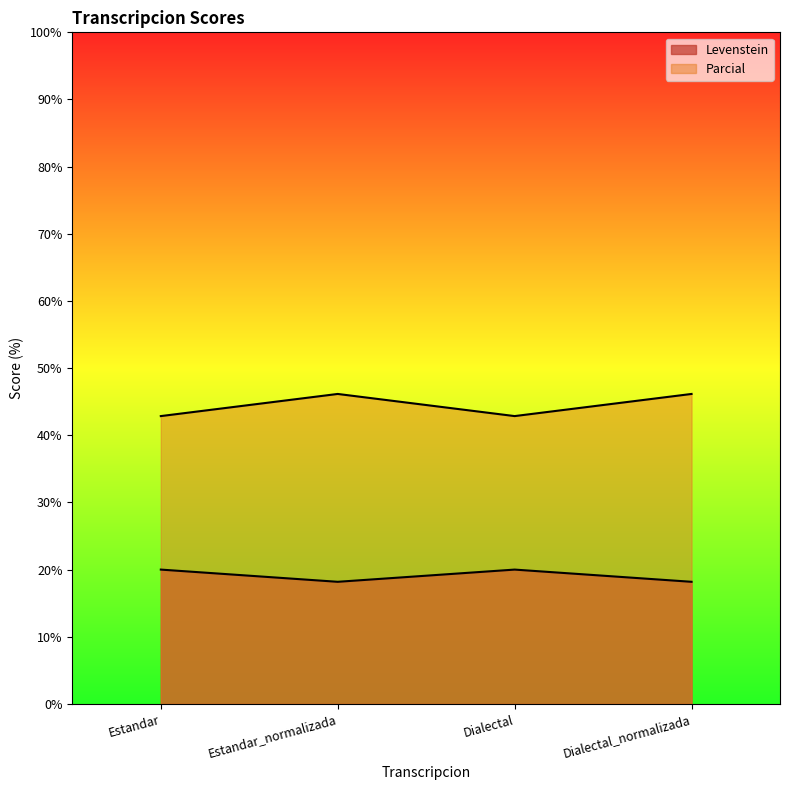

Reading left to right, transcribe all the data shown in this chart.

Levenstein: Estandar=20.0	Estandar_normalizada=18.2	Dialectal=20.0	Dialectal_normalizada=18.2
Parcial: Estandar=42.9	Estandar_normalizada=46.2	Dialectal=42.9	Dialectal_normalizada=46.2